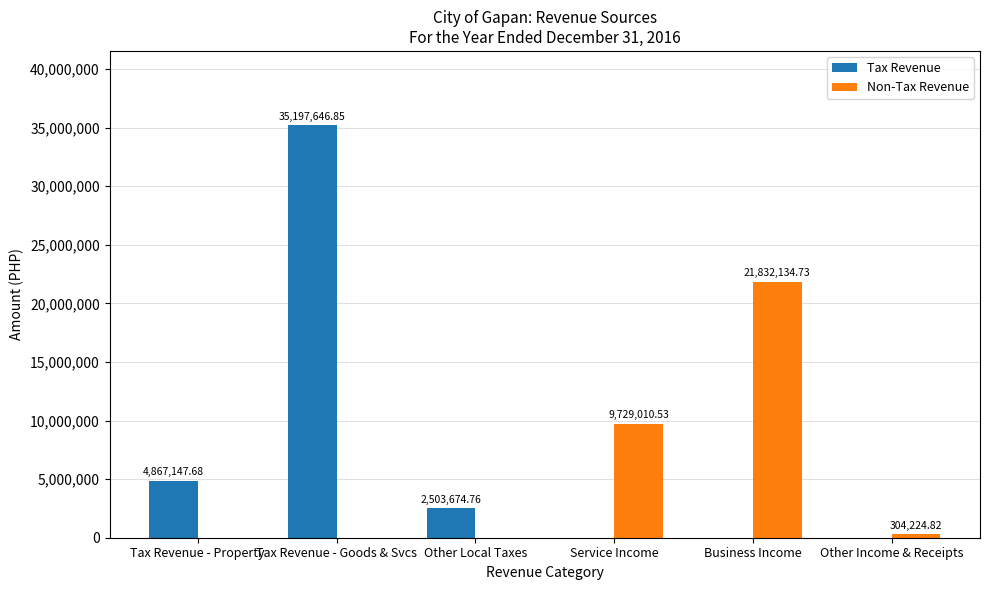

Which series has the largest total across all categories?

Tax Revenue